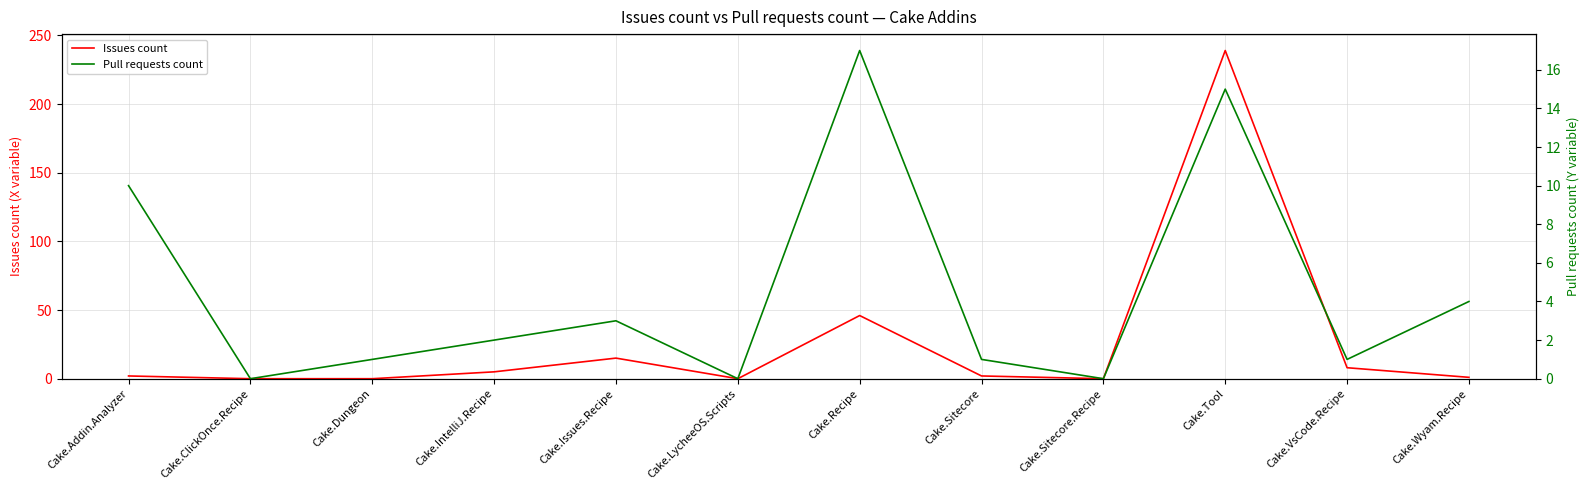

Where is the first local maximum for Pull requests count?

Cake.Issues.Recipe